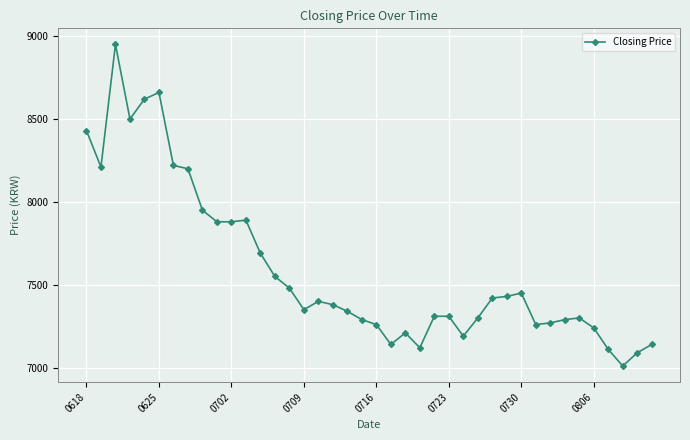

What is the smallest value displayed?

7010